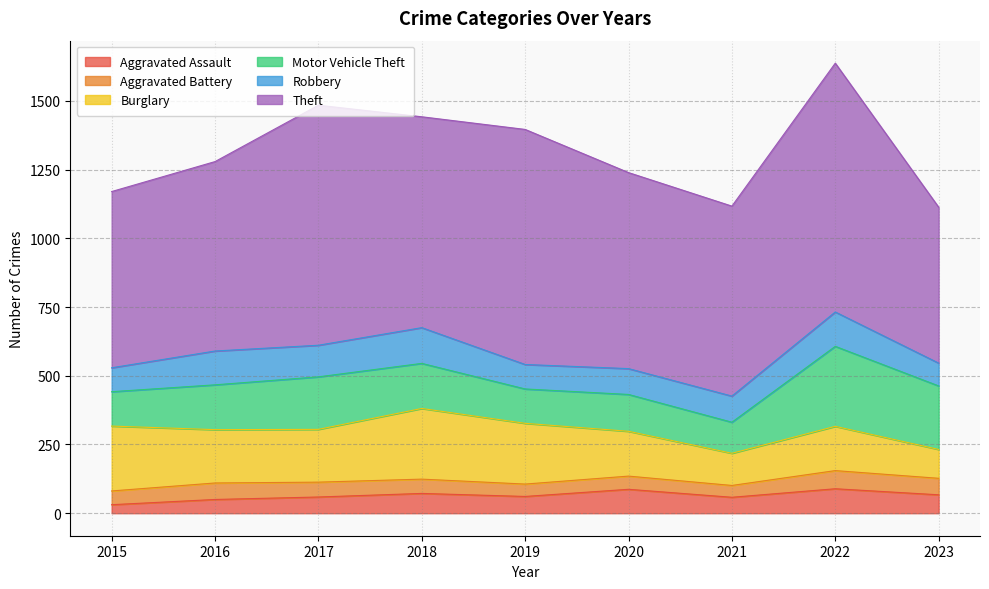

Reading left to right, what are all the values shown in this chart?

Aggravated Assault: 2015=31	2016=50	2017=59	2018=72	2019=61	2020=87	2021=58	2022=89	2023=67
Aggravated Battery: 2015=50	2016=60	2017=54	2018=52	2019=45	2020=48	2021=43	2022=66	2023=60
Burglary: 2015=236	2016=194	2017=192	2018=257	2019=221	2020=163	2021=117	2022=161	2023=105
Motor Vehicle Theft: 2015=125	2016=163	2017=191	2018=164	2019=125	2020=134	2021=113	2022=291	2023=231
Robbery: 2015=87	2016=123	2017=115	2018=130	2019=89	2020=94	2021=95	2022=125	2023=83
Theft: 2015=641	2016=689	2017=873	2018=767	2019=855	2020=713	2021=691	2022=905	2023=567